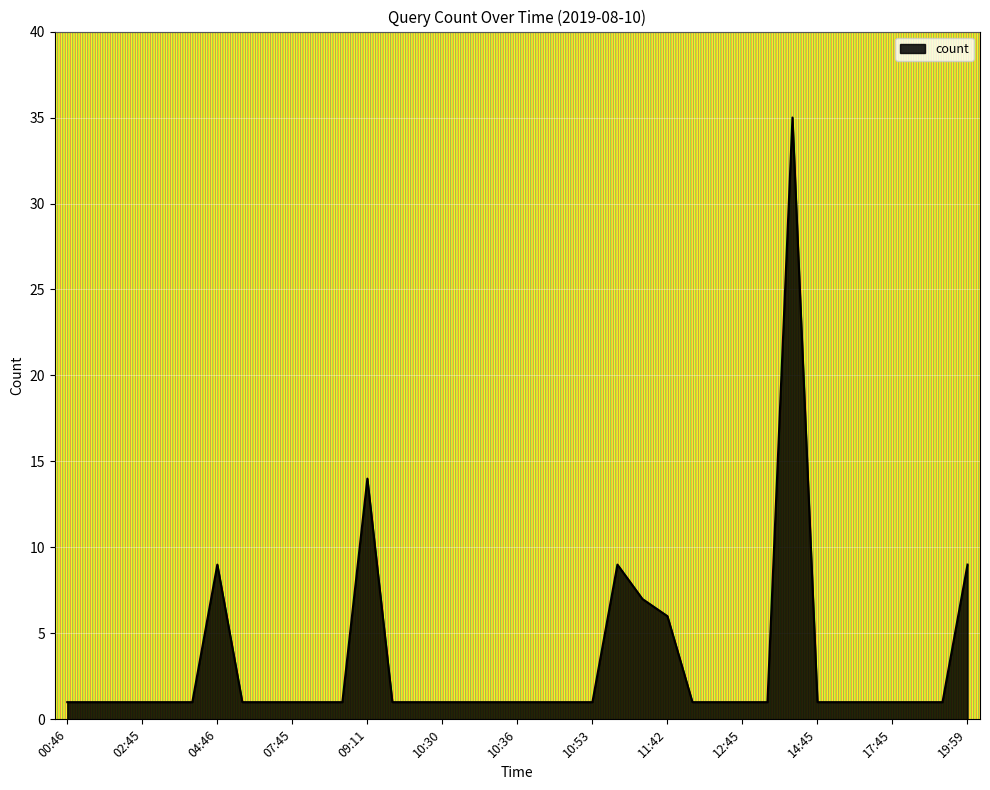

What is the greatest value displayed?

35